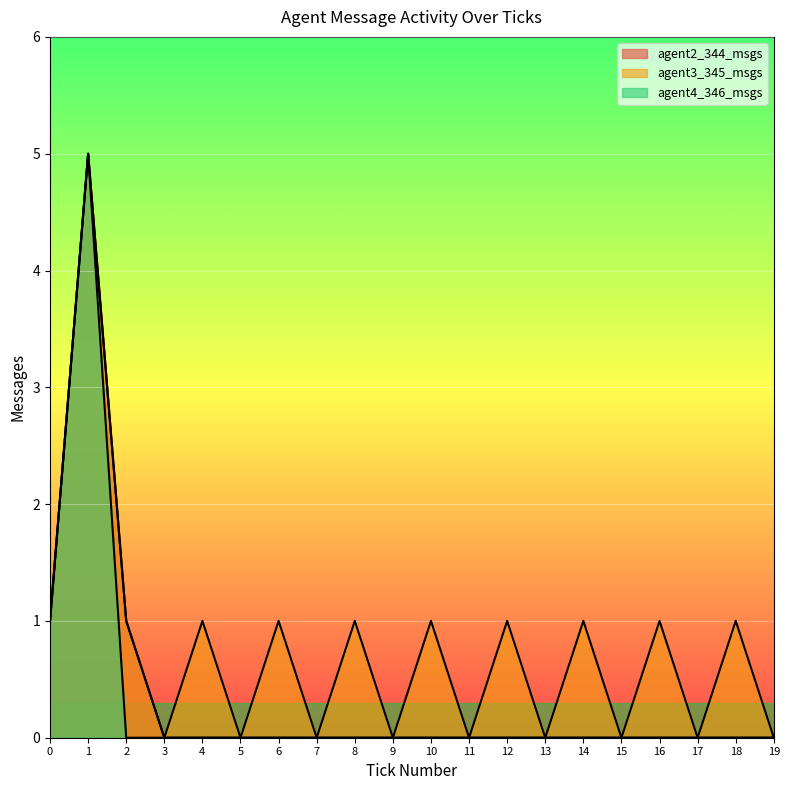

True or false: agent3_345_msgs and agent2_344_msgs cross at least once.

False